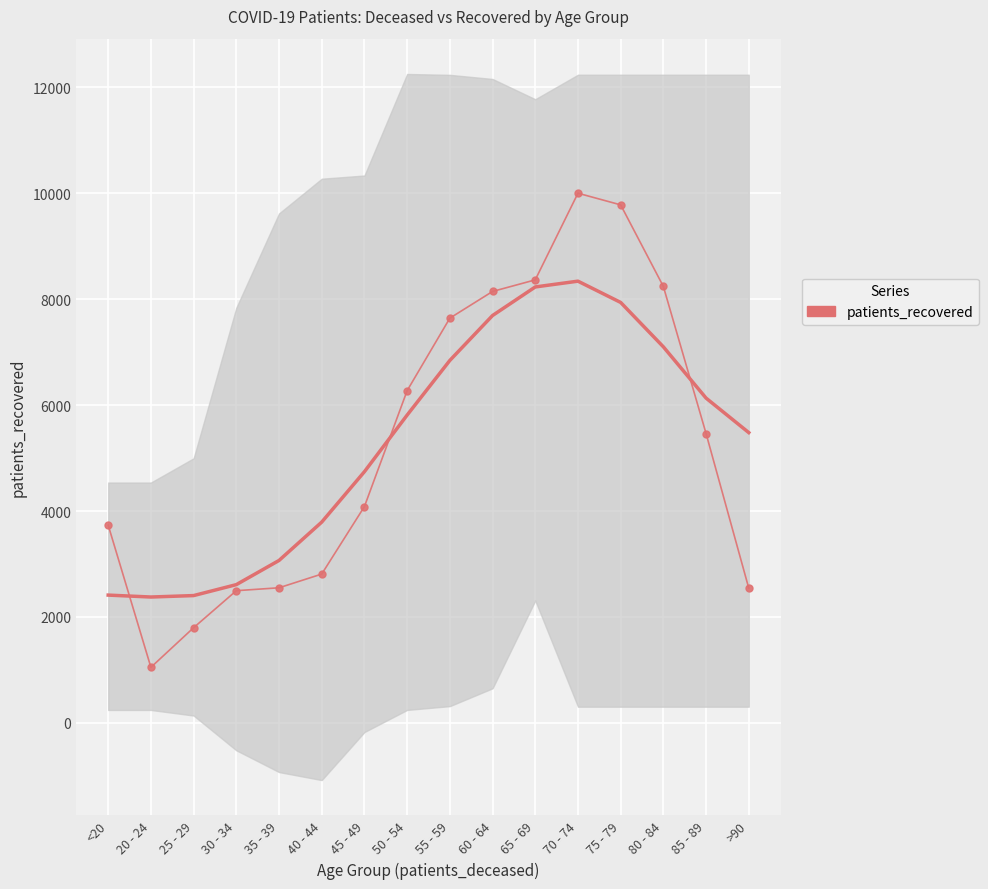

What is the difference between the maximum and second lowest values?

8204